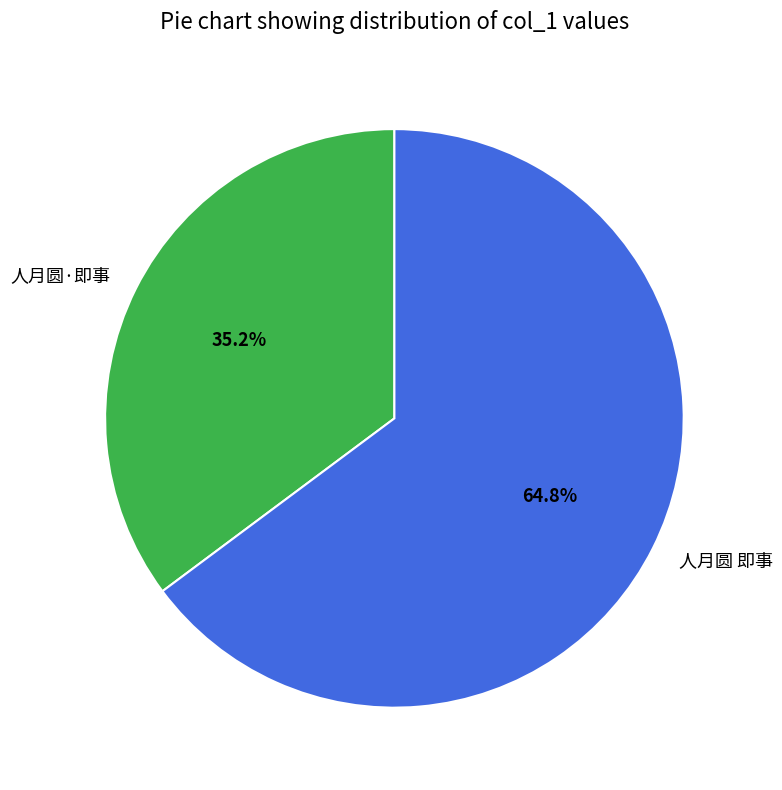

To the nearest percent, what is the difference between the largest and smallest slice percentages?

30%